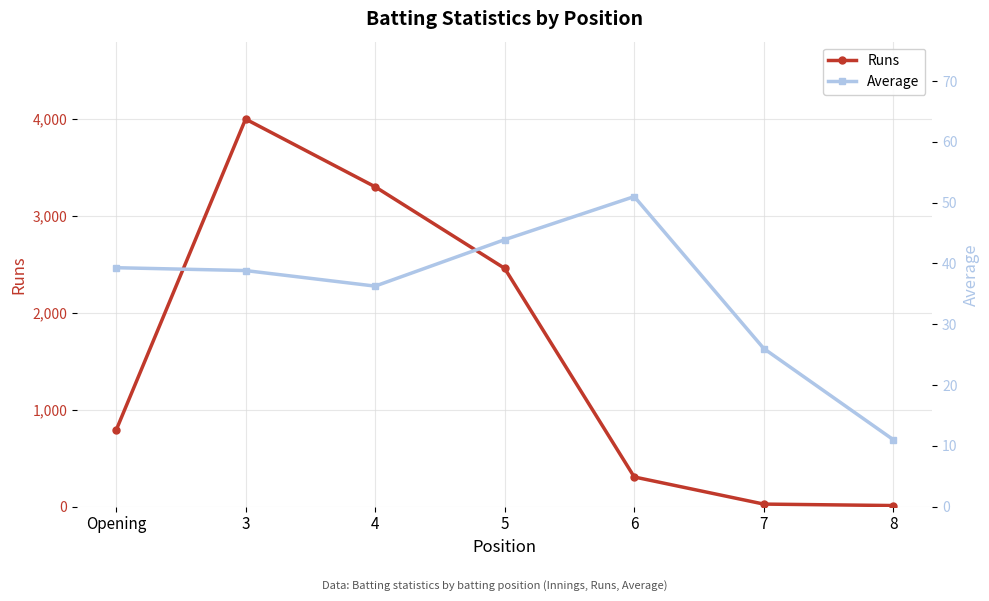

Reading left to right, transcribe all the data shown in this chart.

Runs: 786.0	4000.0	3301.0	2459.0	306.0	26.0	11.0
Average: 39.3	38.8	36.3	43.9	51.0	26.0	11.0